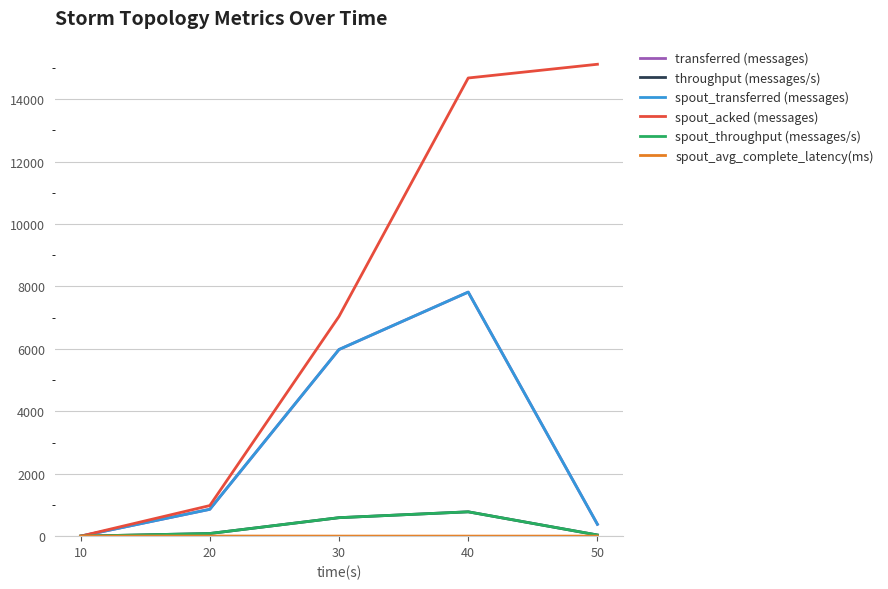

Is this an area chart (filled region under the line)?

No